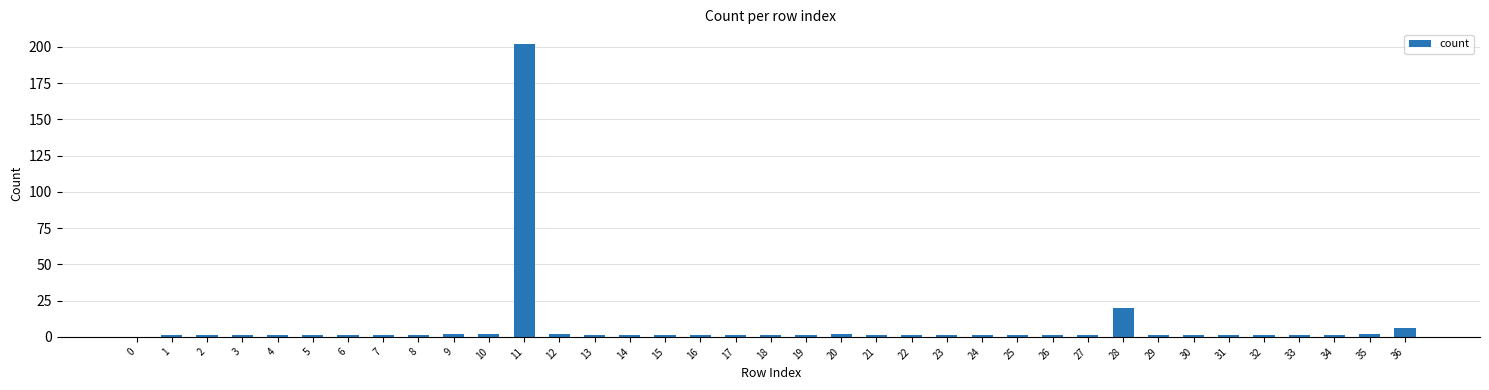

Are the bars horizontal?

No